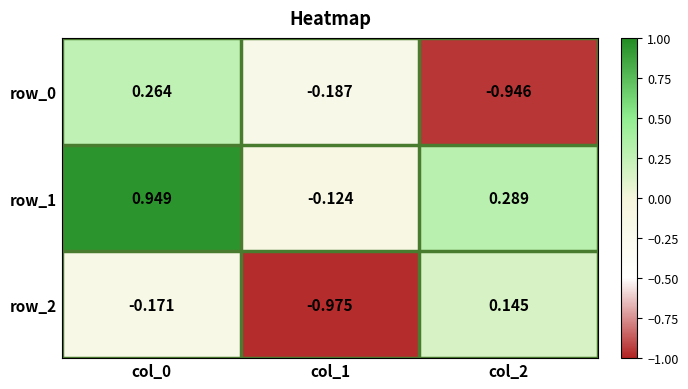

List the labels in order of row_1 value, largest first.

col_0, col_2, col_1